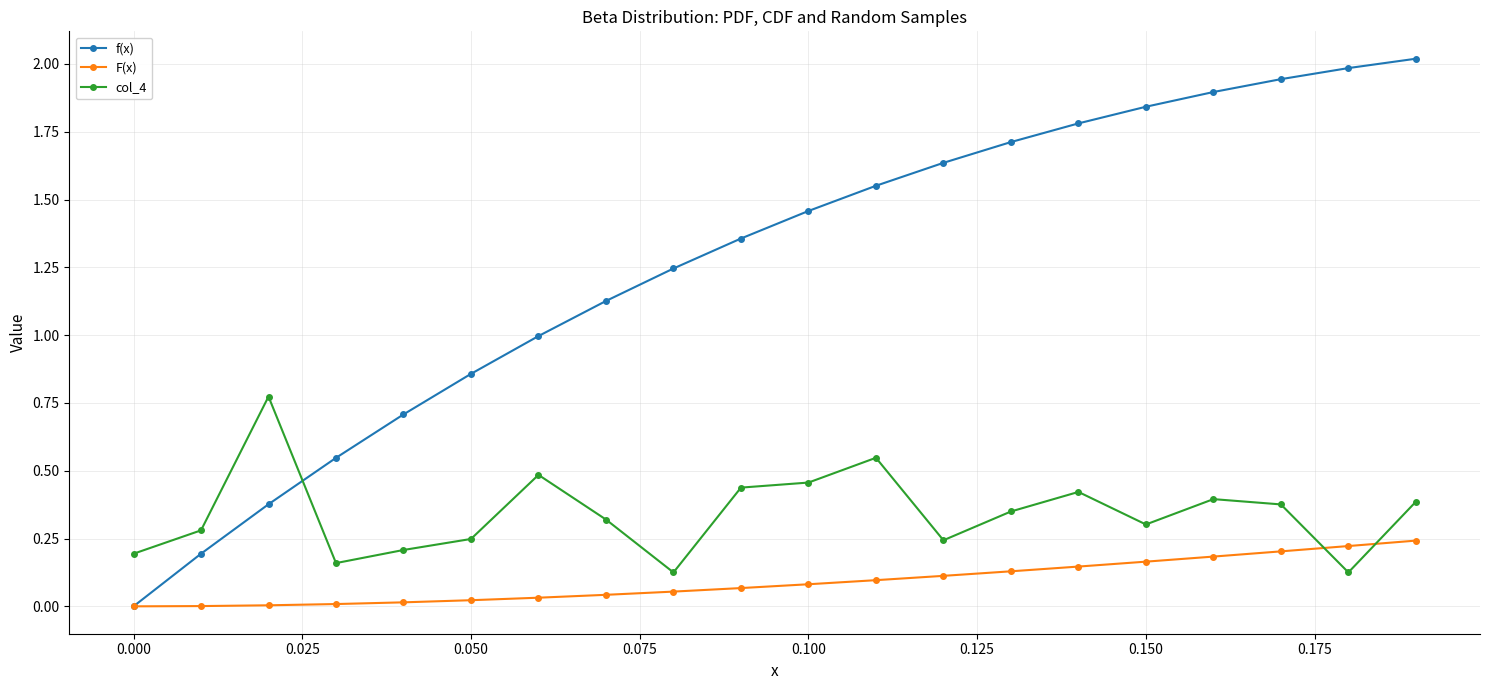

Which series has the largest total across all categories?

f(x)